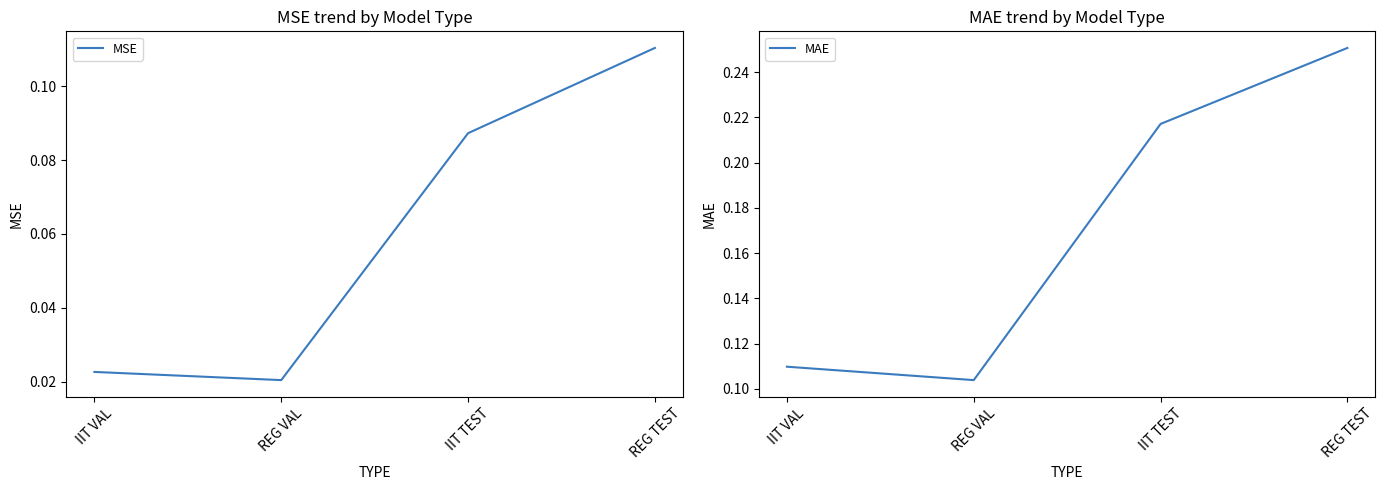

At how many categories does at least one series exceed 0?

4